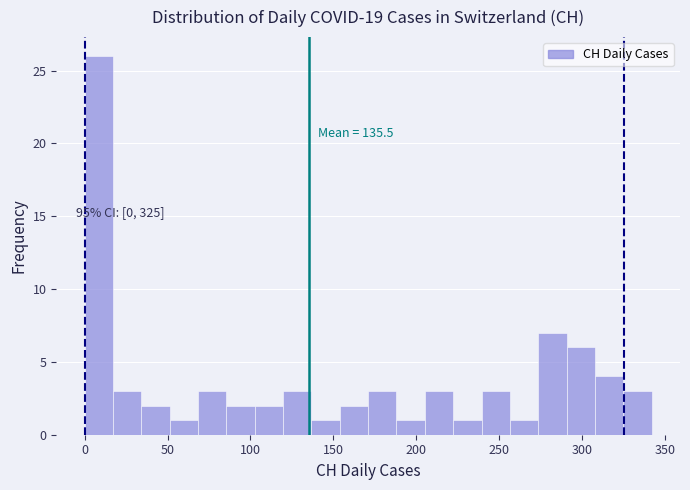

Read against the x-axis, roughly where is the centre of the tallest bar?

10